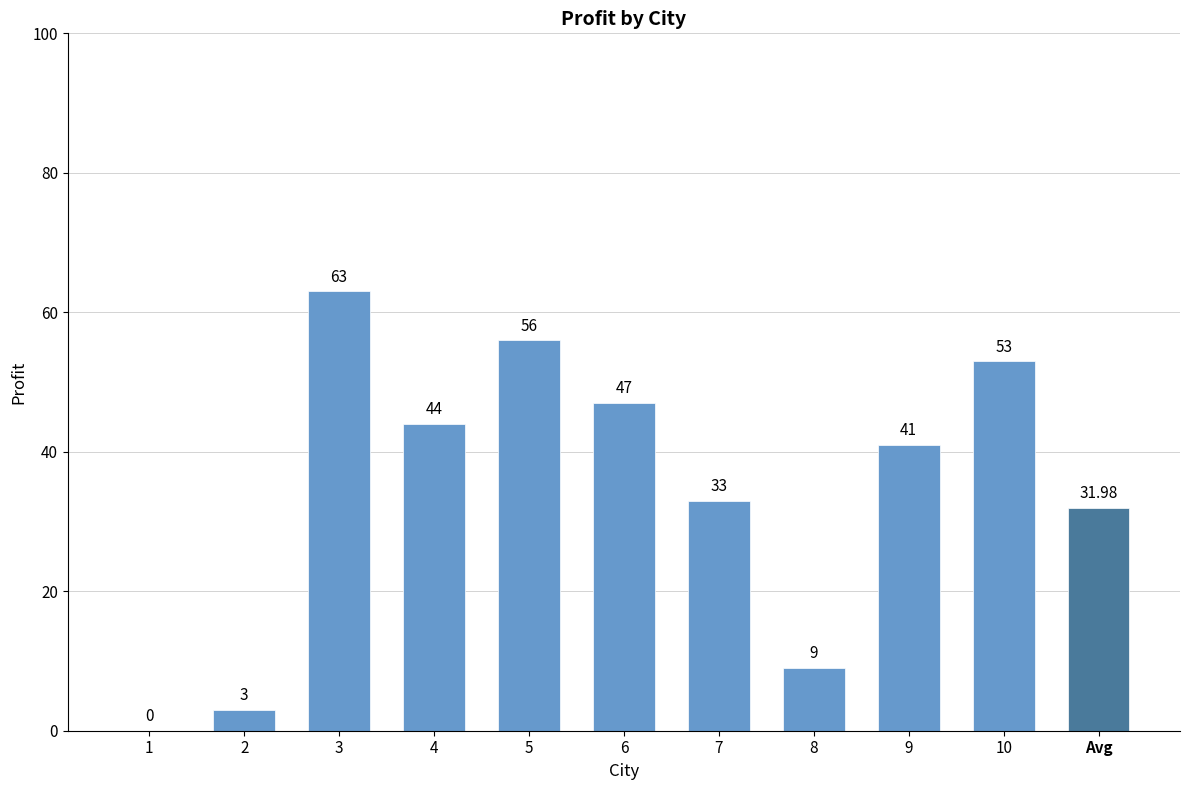

How many distinct data groups are displayed?

1